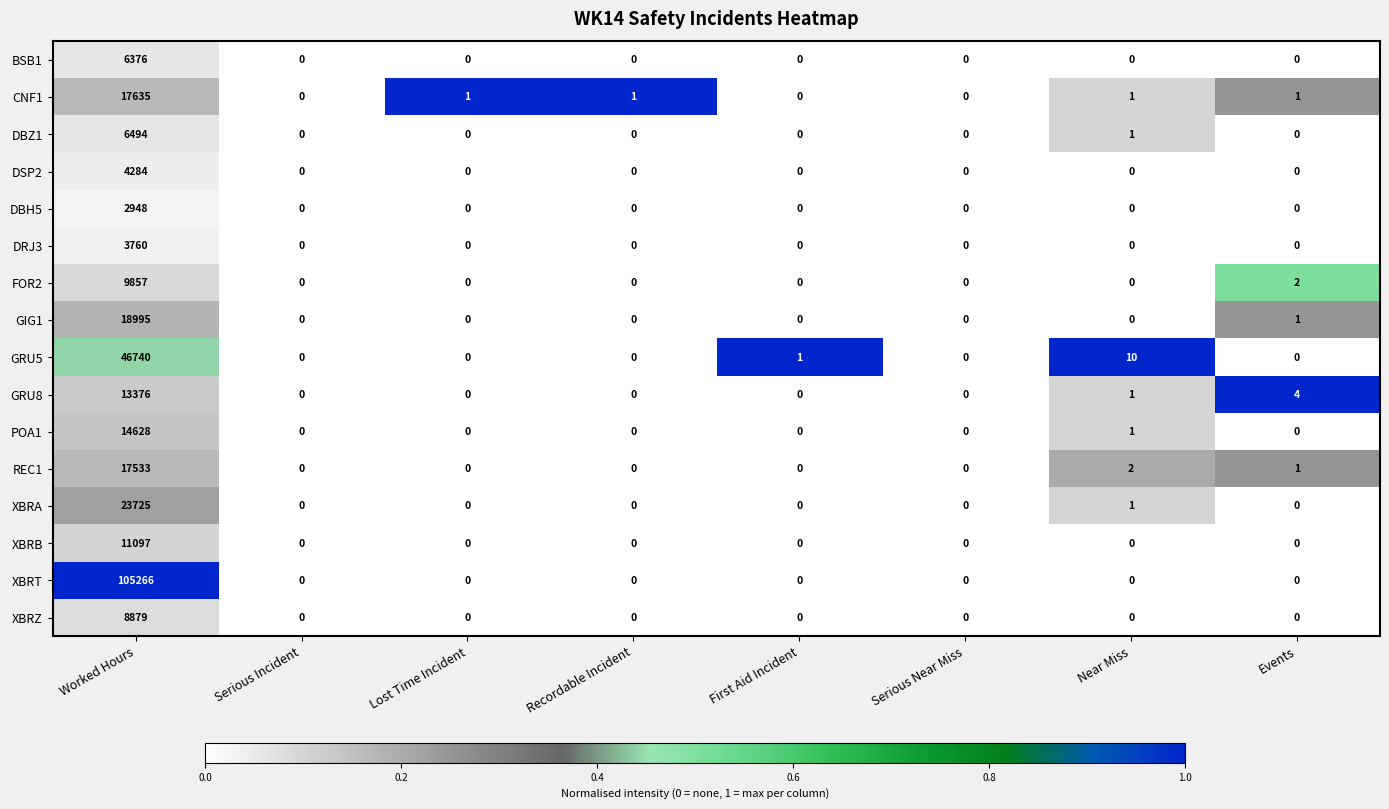

List the series in order of their peak value, lowest first.

DBH5, DRJ3, DSP2, BSB1, DBZ1, XBRZ, FOR2, XBRB, GRU8, POA1, REC1, CNF1, GIG1, XBRA, GRU5, XBRT